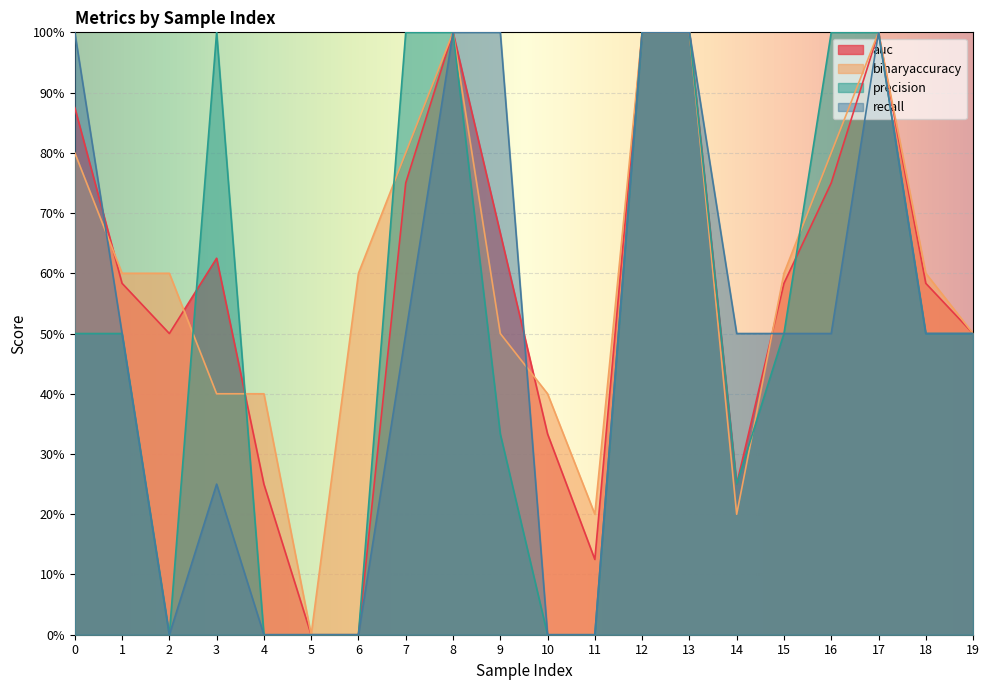

At which label does binaryaccuracy reach its peak?

8